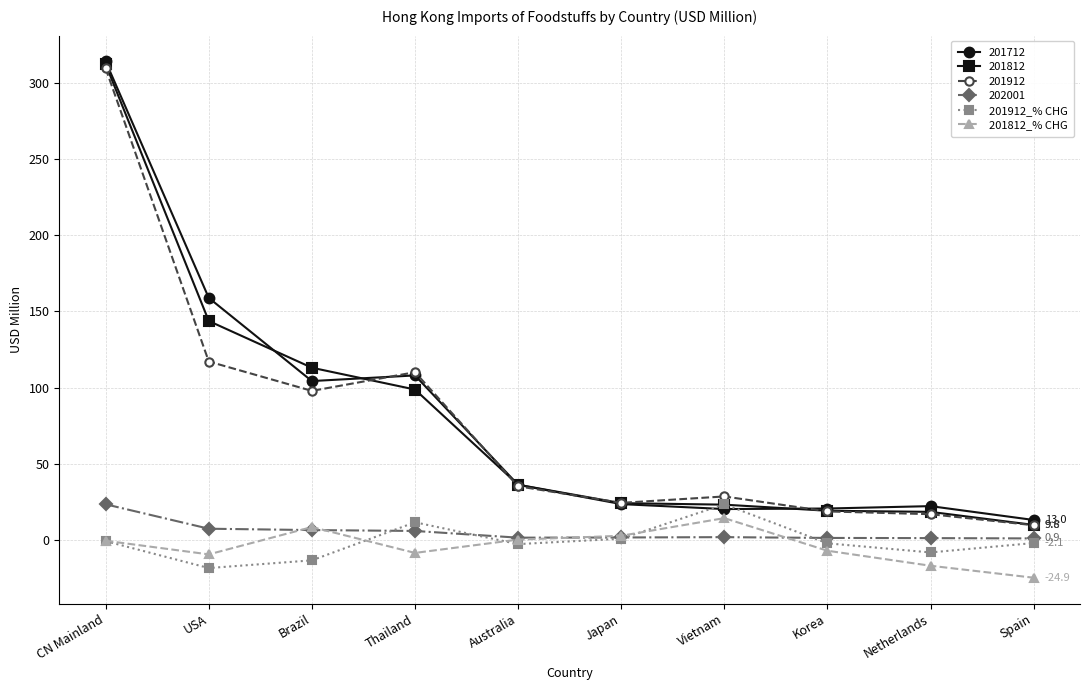

What is the label of the 4th point from the right?

Vietnam